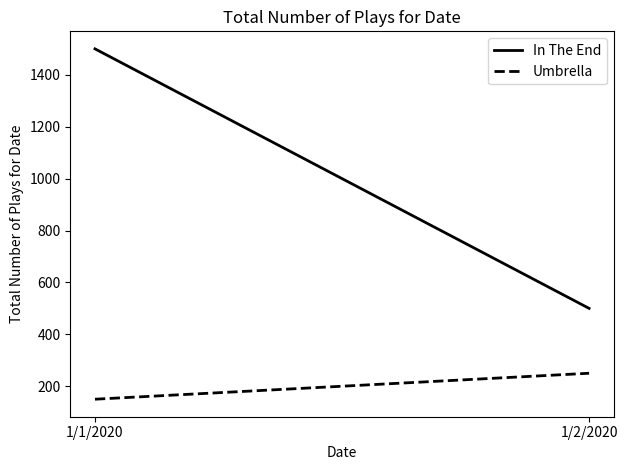

Rank the series by their maximum value, from highest to lowest.

In The End, Umbrella